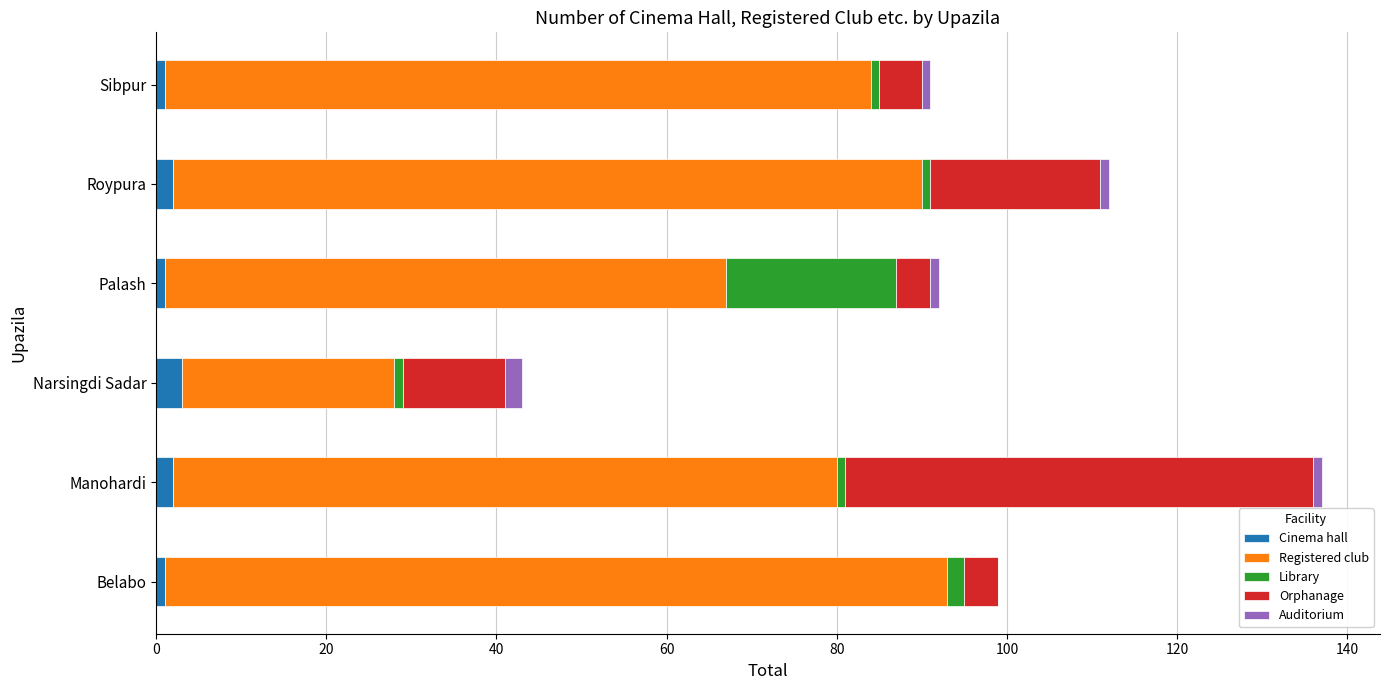

At which category is the sum across all series the highest?

Manohardi